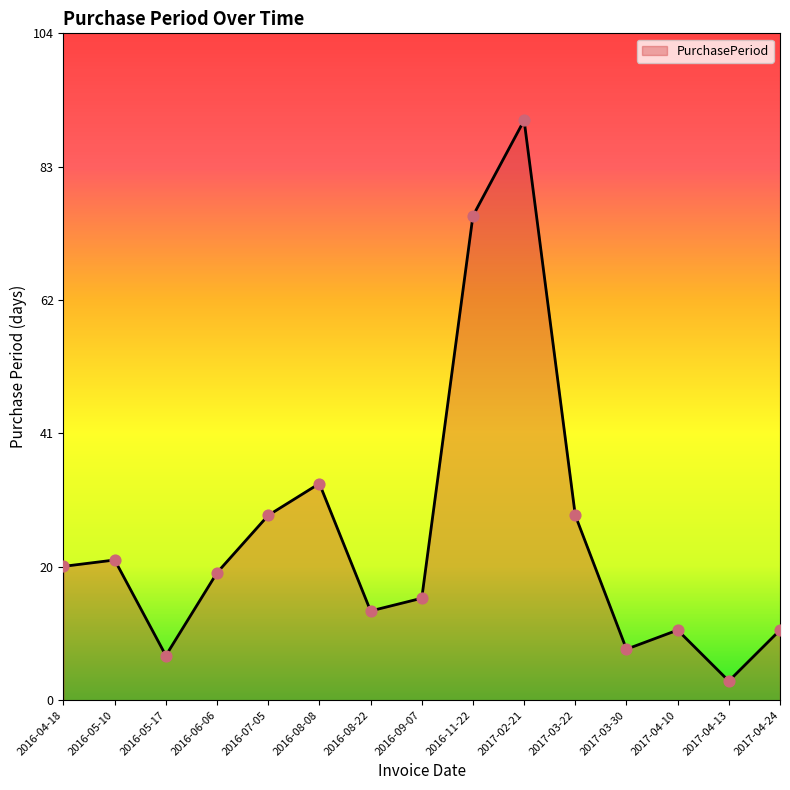

Between 2017-03-22 and 2016-08-22, which is larger?

2017-03-22